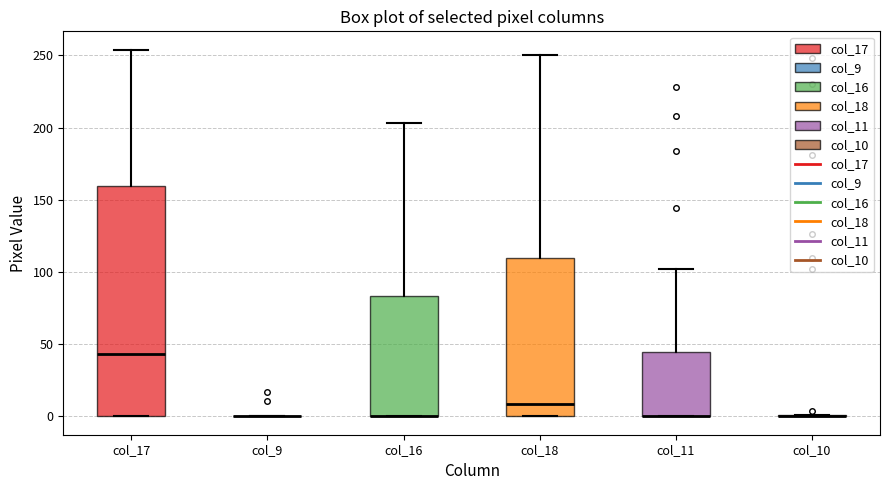

Reading left to right, read every box against the y-axis: the position of its median line, the range the box covers, and the ends of its whiskers. The values are not printed on the chart, so give them approximately, as read against the axis.

col_17: median 45, box 0 to 160, whiskers 0 to 255
col_9: box collapsed to a line at 0, whiskers 0 to 0
col_16: median 0 (drawn on the box's lower edge), box 0 to 85, whiskers 0 to 205
col_18: median 10, box 0 to 110, whiskers 0 to 250
col_11: median 0 (drawn on the box's lower edge), box 0 to 45, whiskers 0 to 100
col_10: box collapsed to a line at 0, whiskers 0 to 0